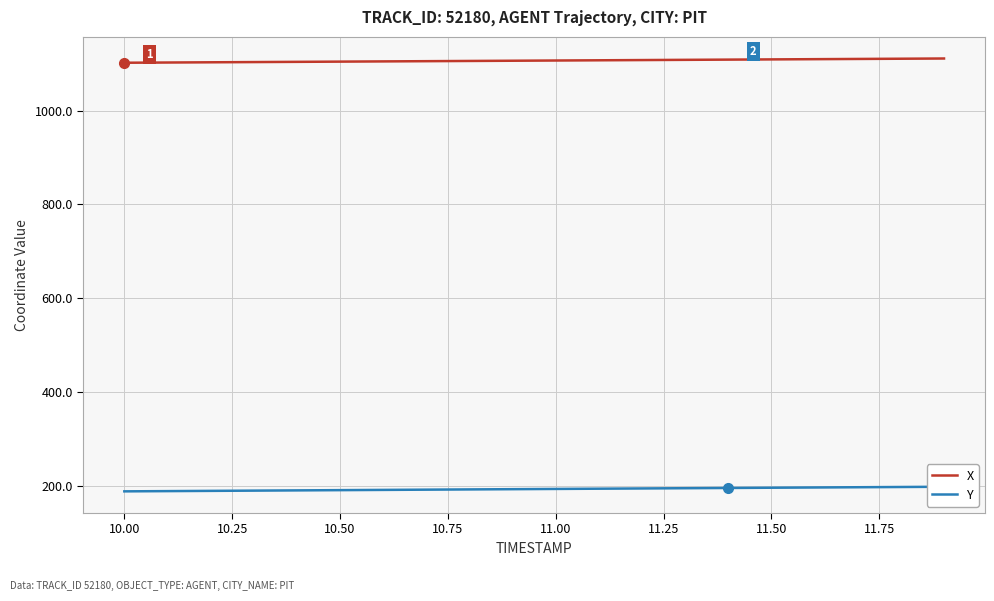

Which series has the largest range (max minus min)?

Y